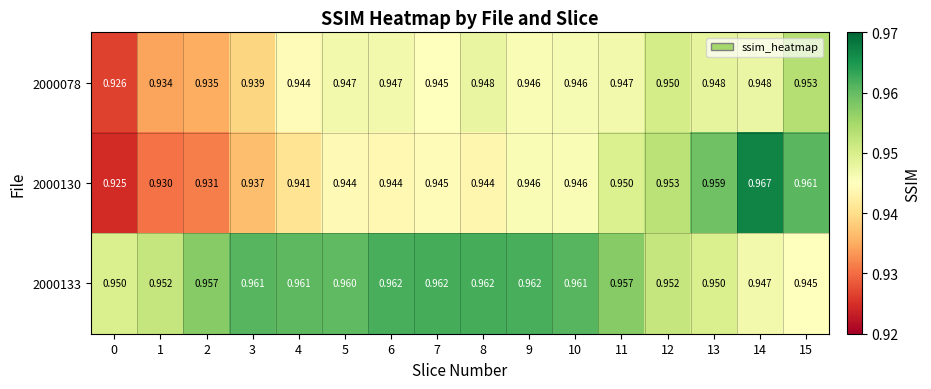

Is the value of 2000078 at 0 greater than the value of 2000133 at 8?

No